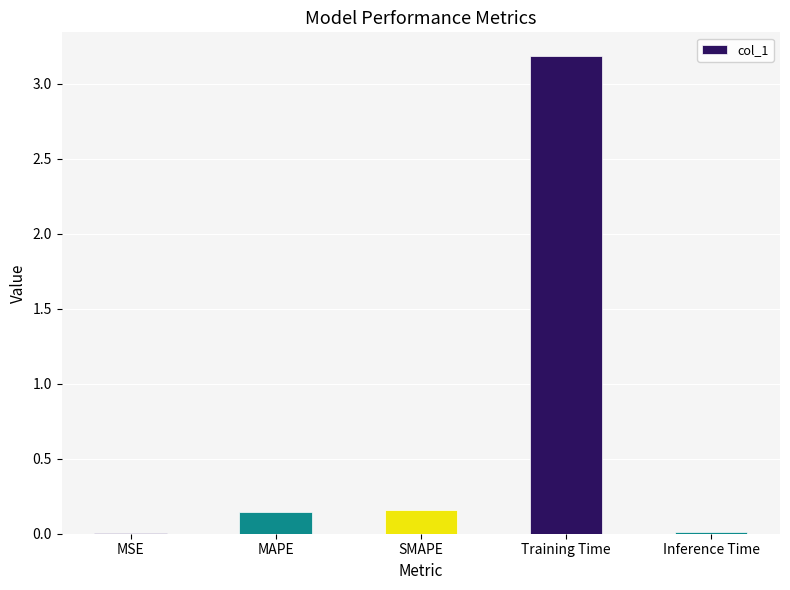

What is the maximum value shown in the chart?

3.2